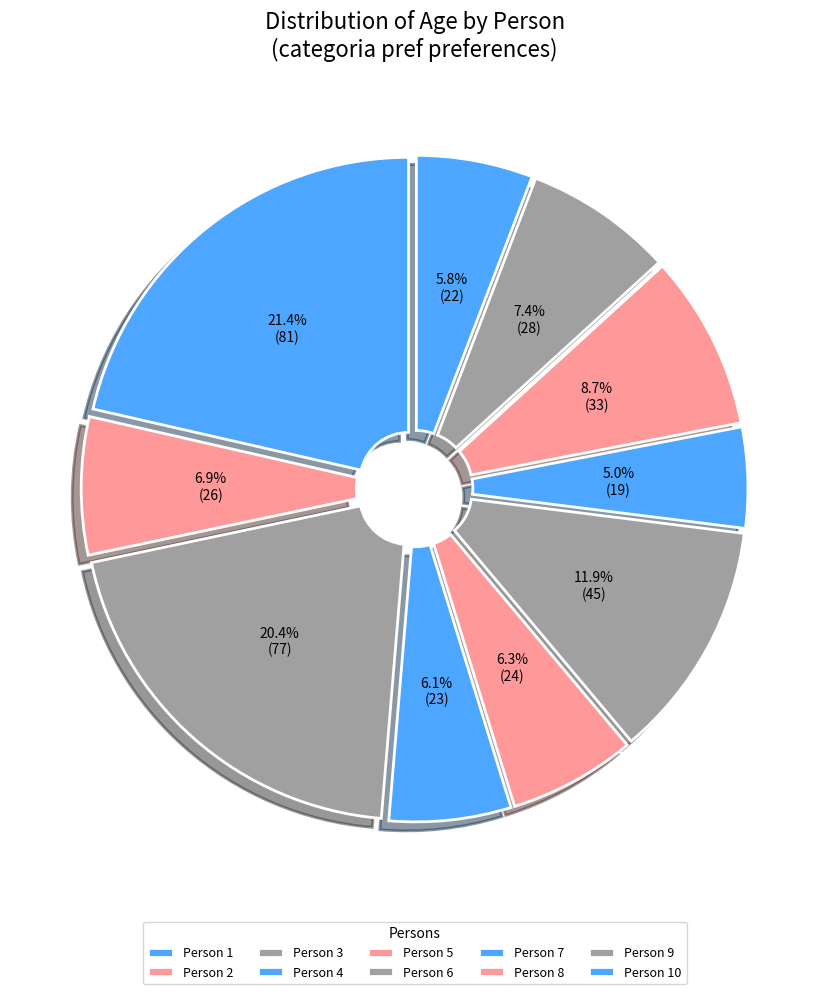

How many slices are in this pie chart?

10